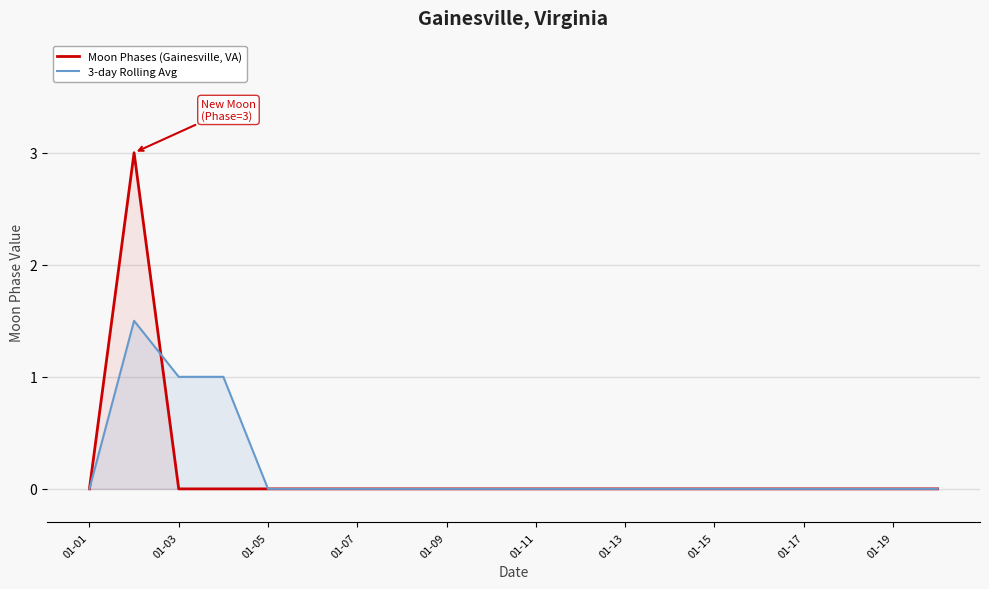

Rank the series by their average value, from lowest to highest.

Moon Phases (Gainesville, VA), 3-day Rolling Avg